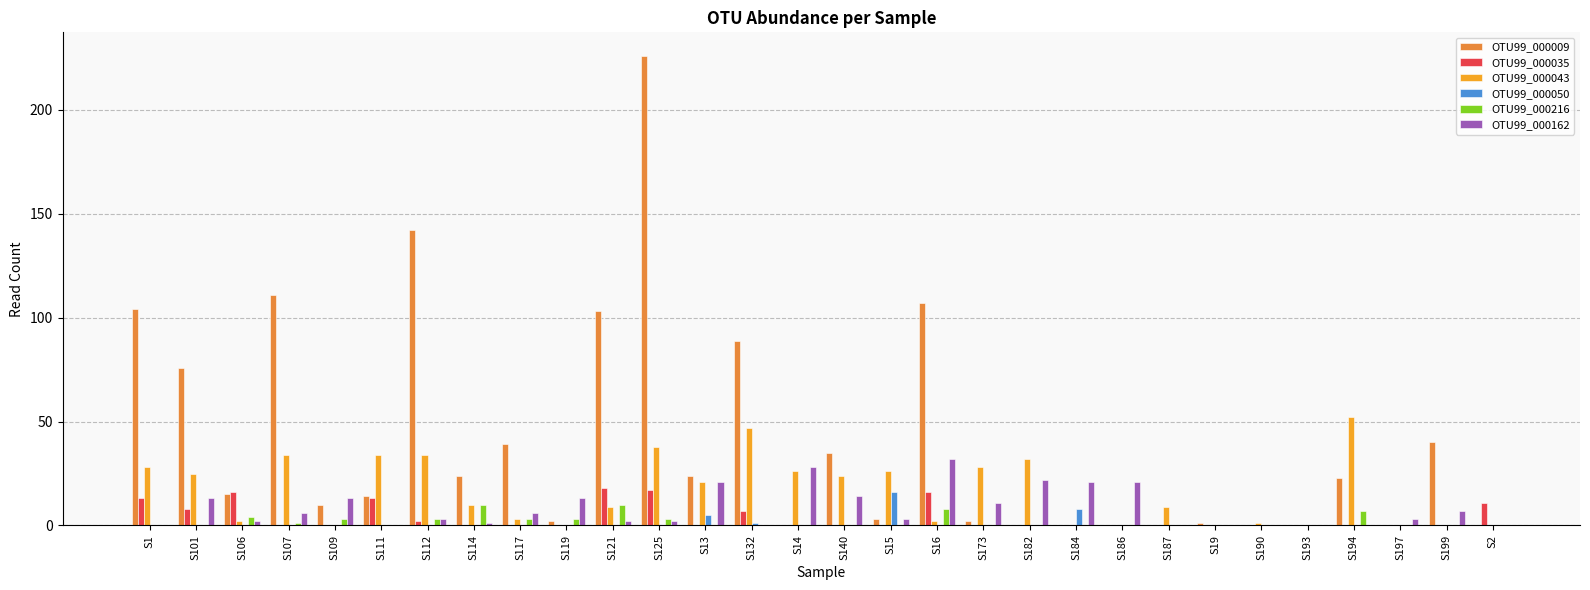

What is the spread (max minus min) of values at S194?

52